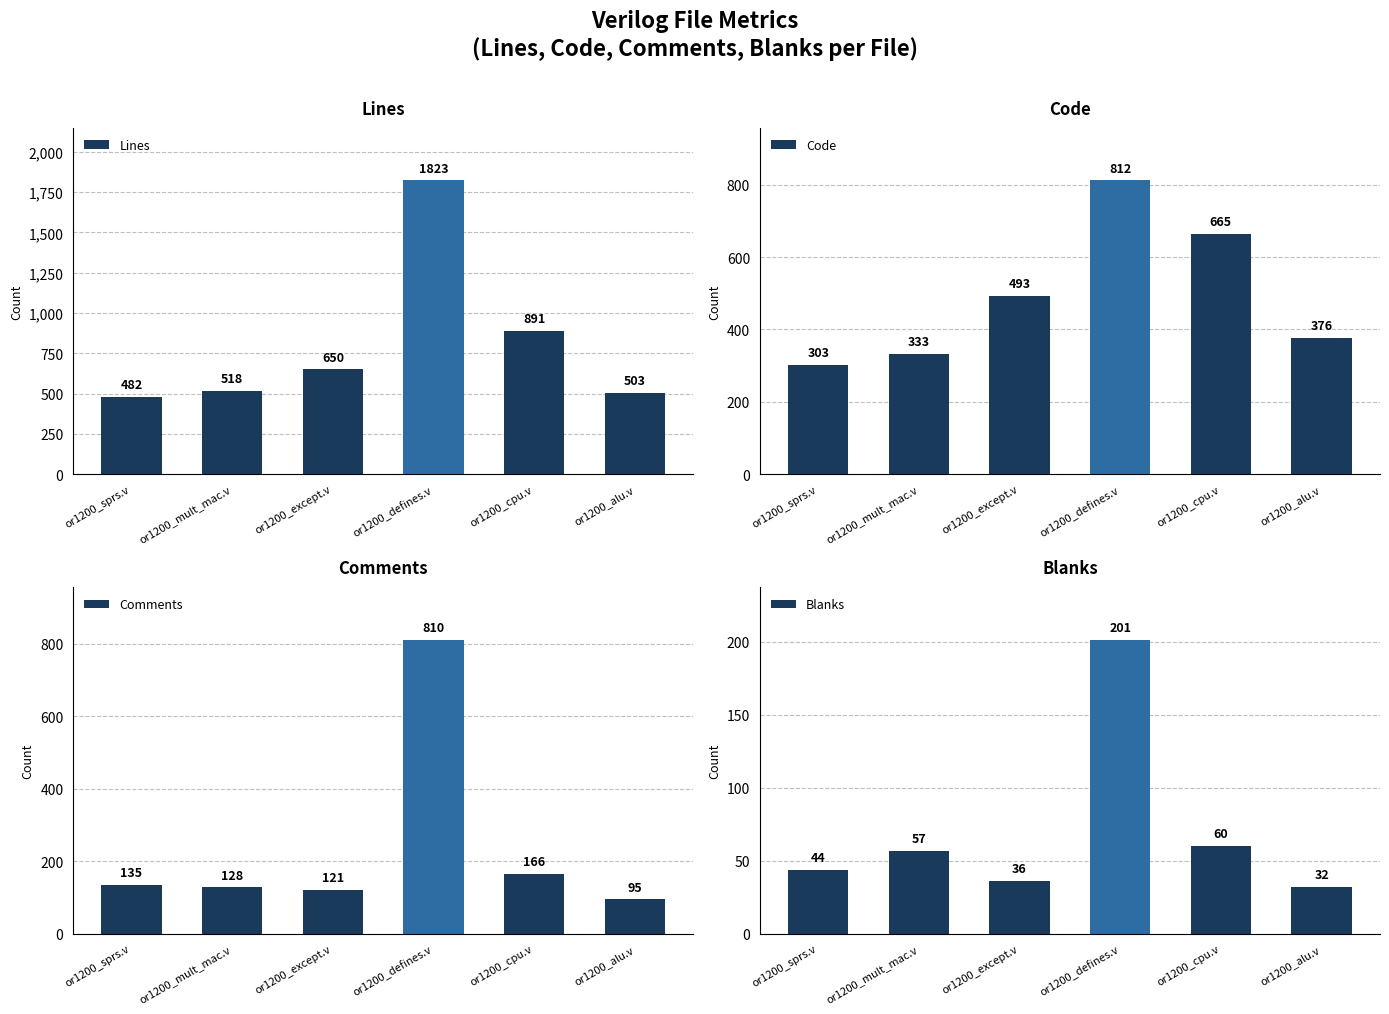

What position from the left is or1200_sprs.v?

1